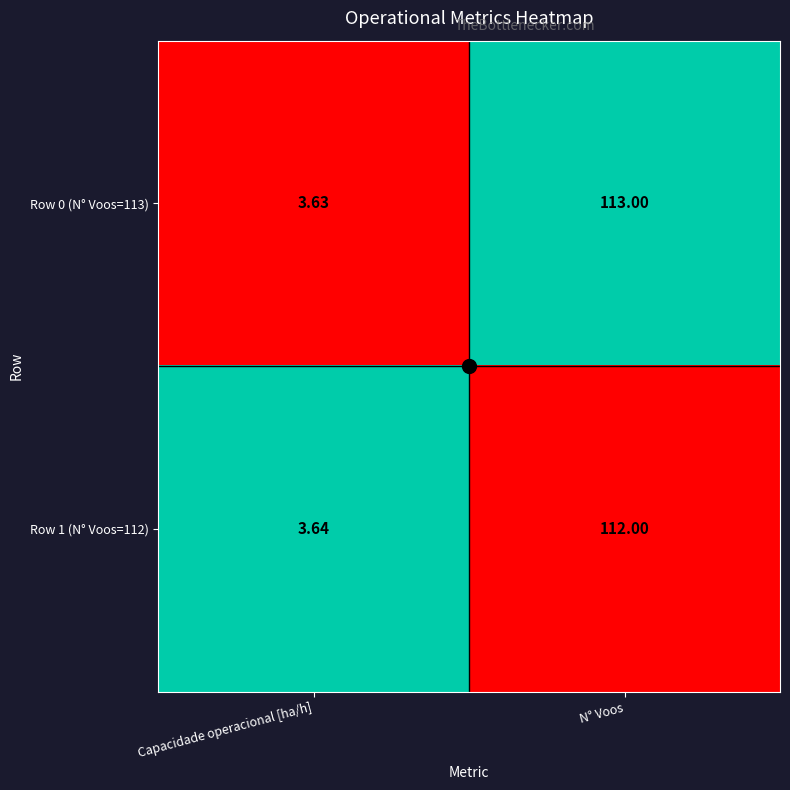

At which category is the sum across all series the highest?

N° Voos